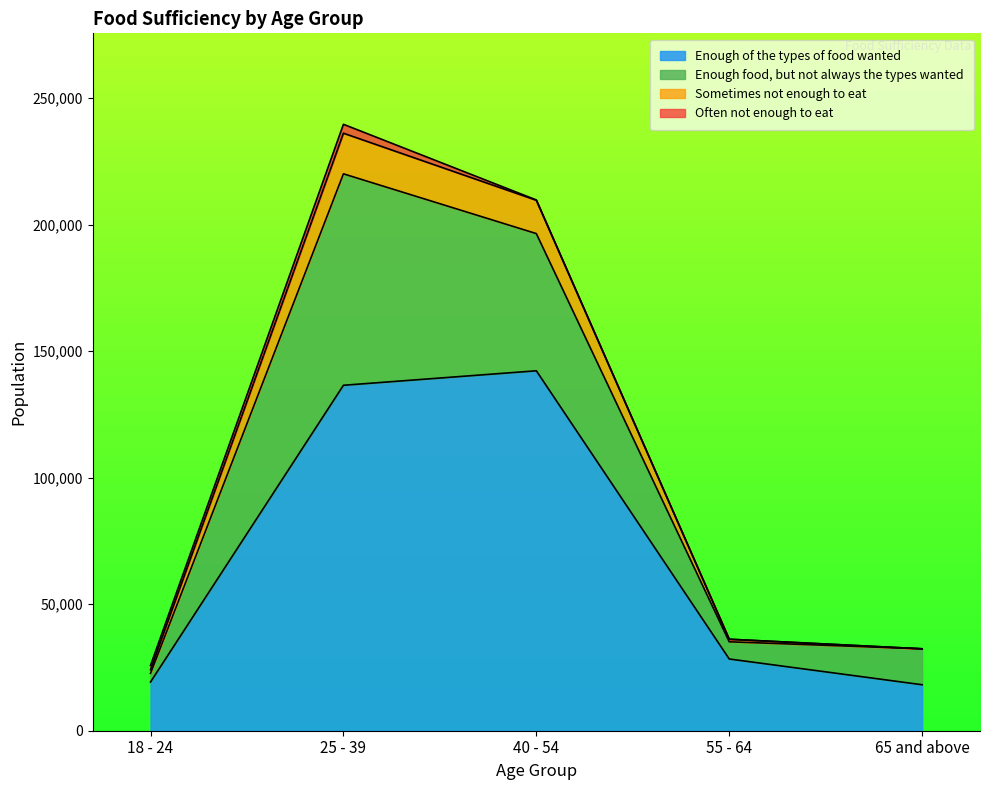

At which category is the sum across all series the highest?

25 - 39